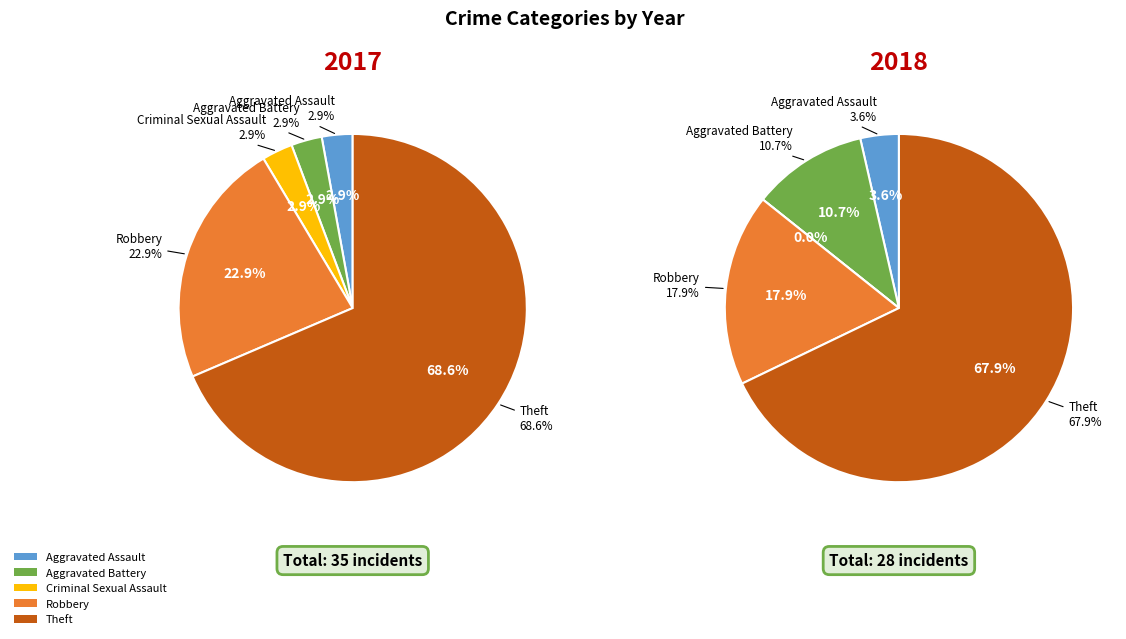

Rank the series by their maximum value, from lowest to highest.

values_2018, values_2017